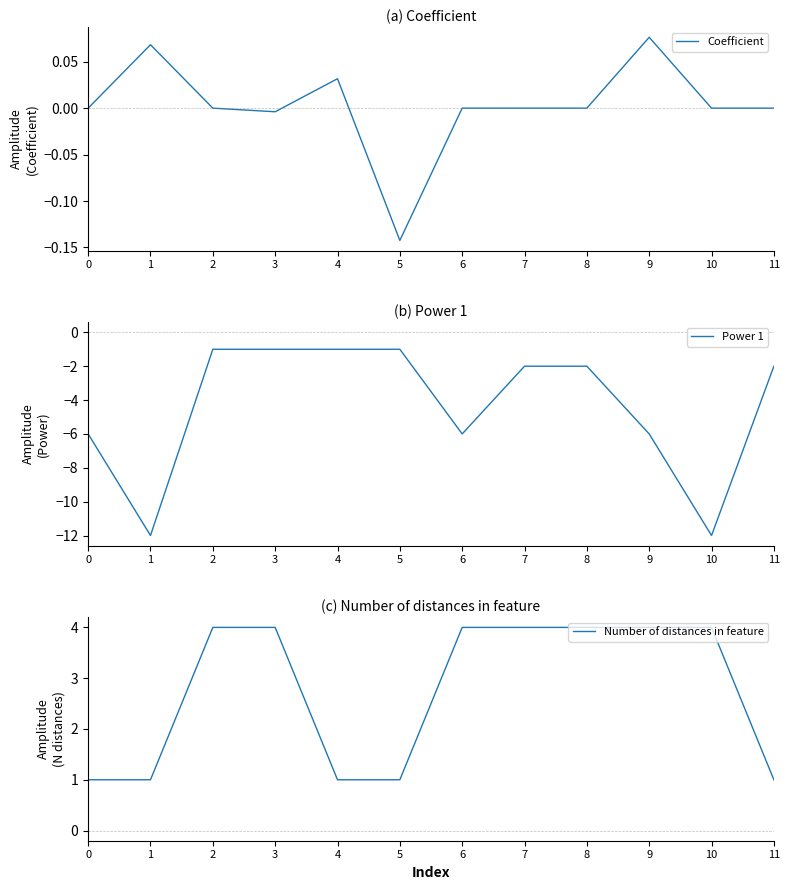

What is the lowest value of the Number of distances in feature series?

1